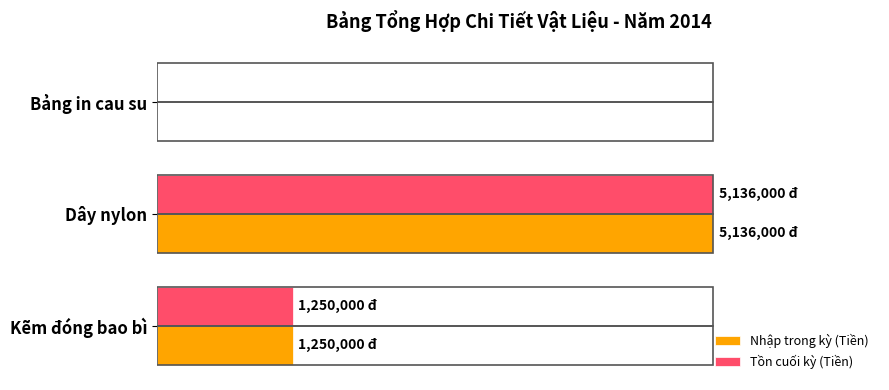

What are all the series names shown in the legend?

Nhập trong kỳ (Tiền), Tồn cuối kỳ (Tiền)